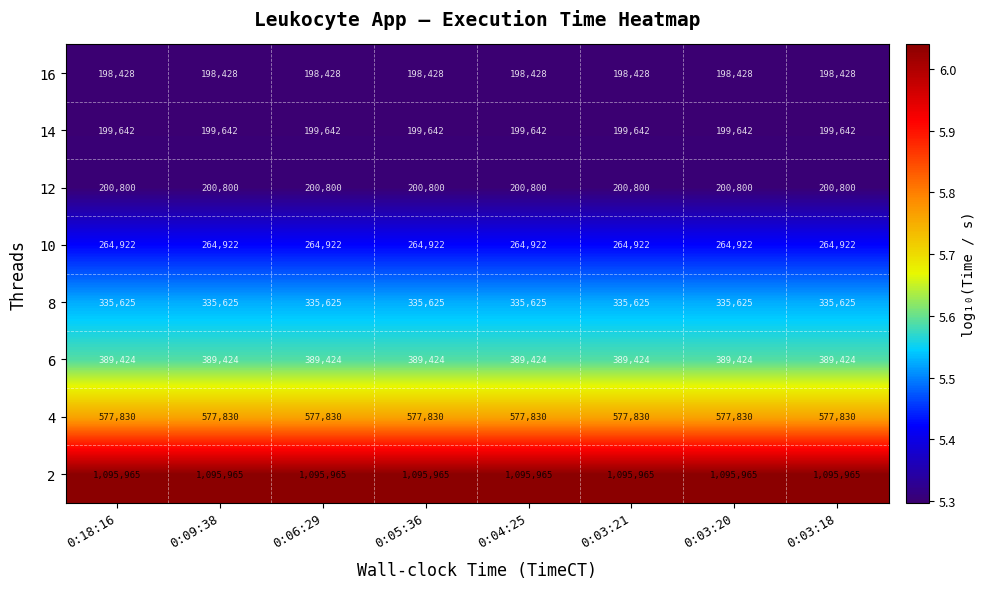

What is the difference between the highest and lowest values at 0:06:29?

897537